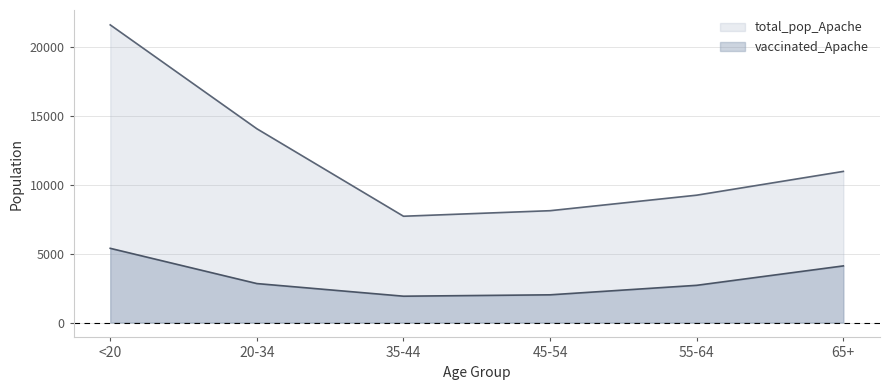

What is the sum of the total_pop_Apache values at 45-54 and 55-64?

17384